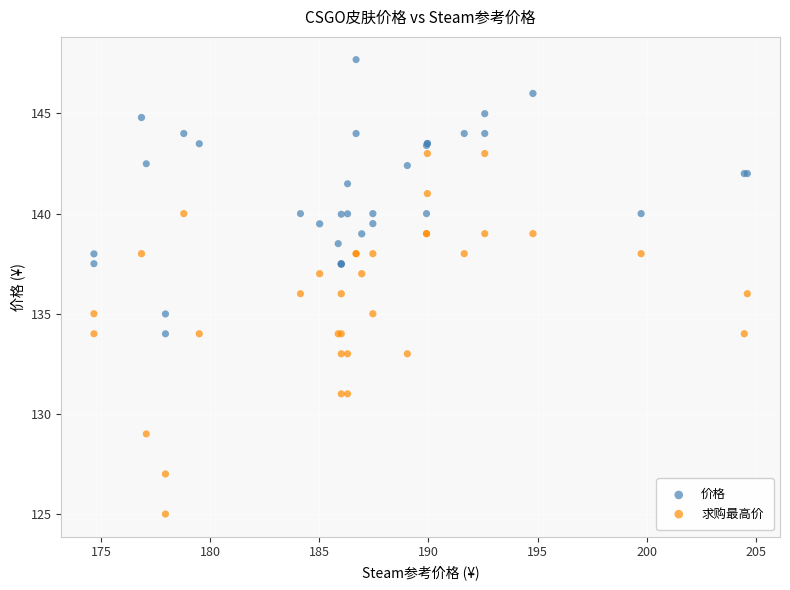

Which series reaches the minimum Y coordinate?

求购最高价